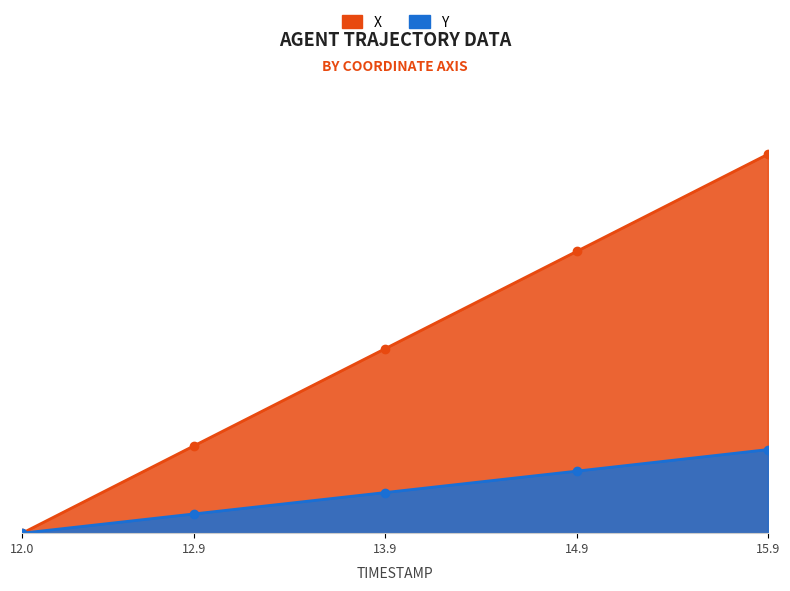

Rank the series at 12.0 from lowest to highest value.

X, Y